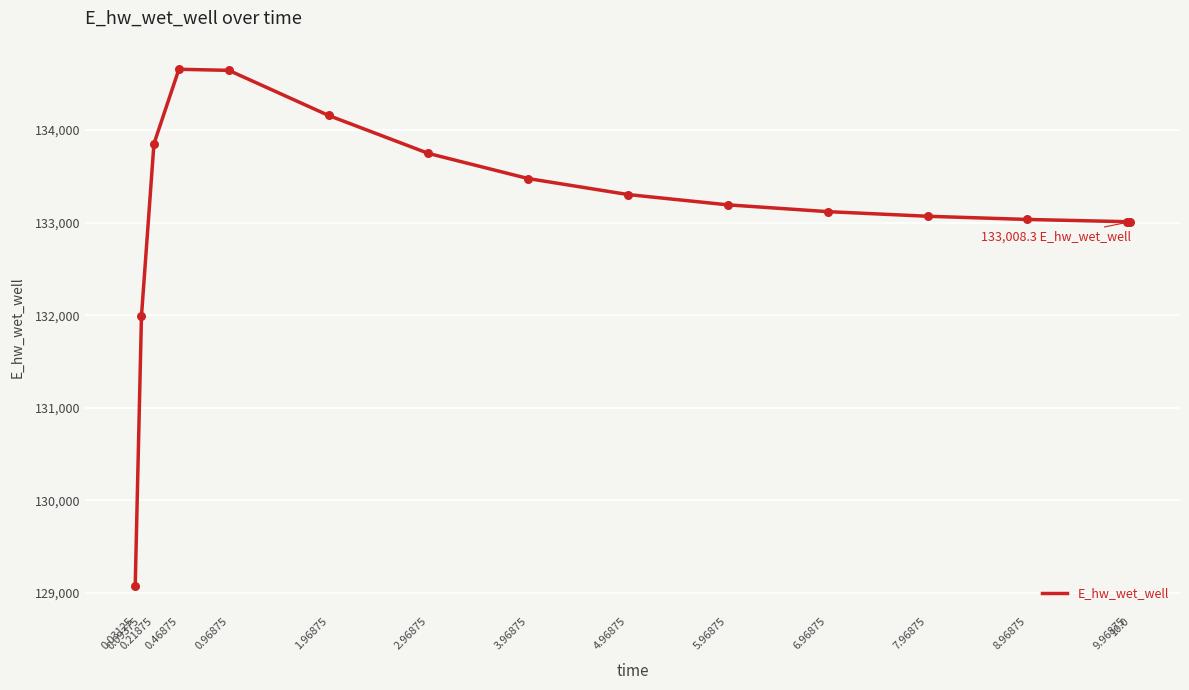

What is the change in value from 3.96875 to 9.96875?

-465.6